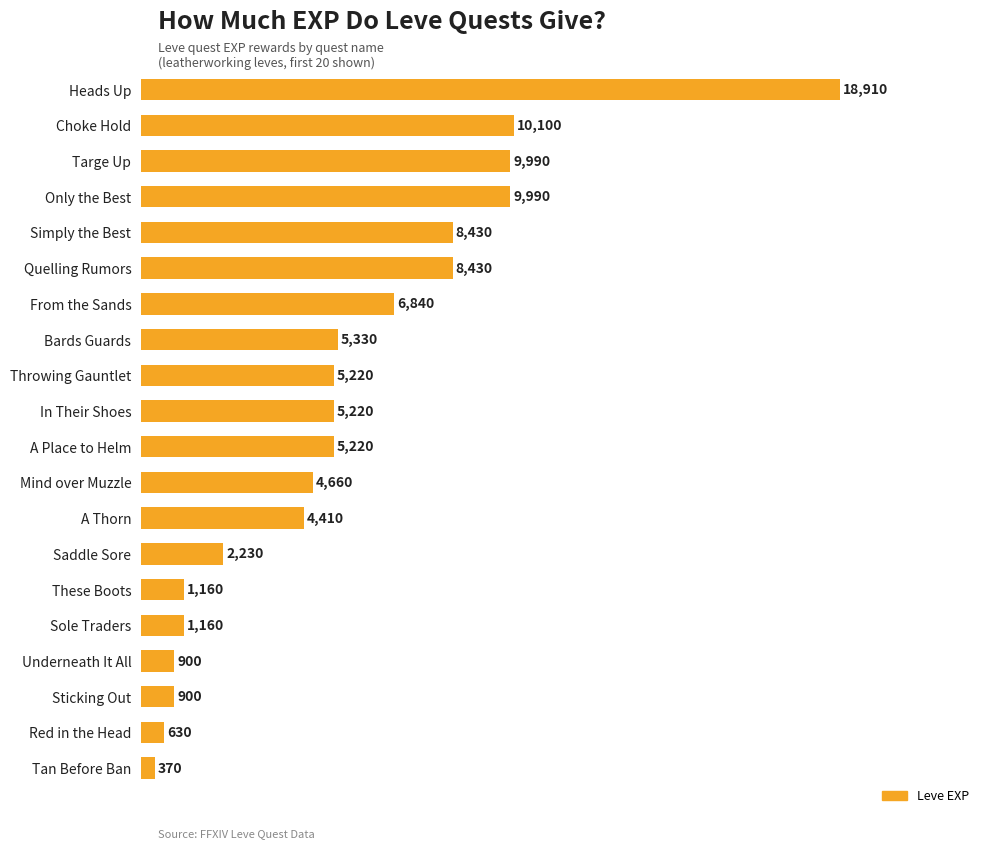

The value at Throwing Gauntlet is 5220. True or false?

True